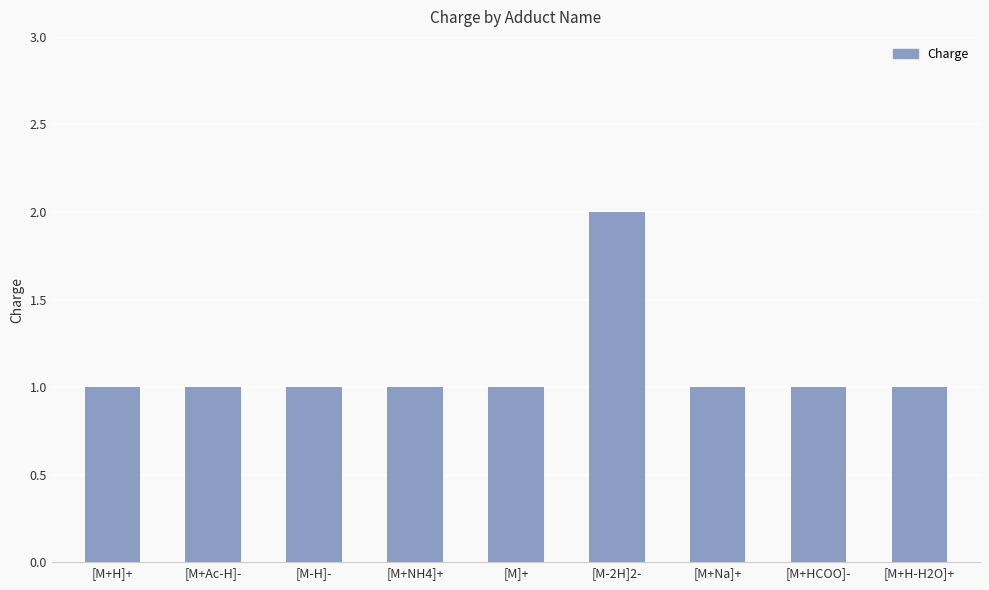

What is the sum of all values?

10